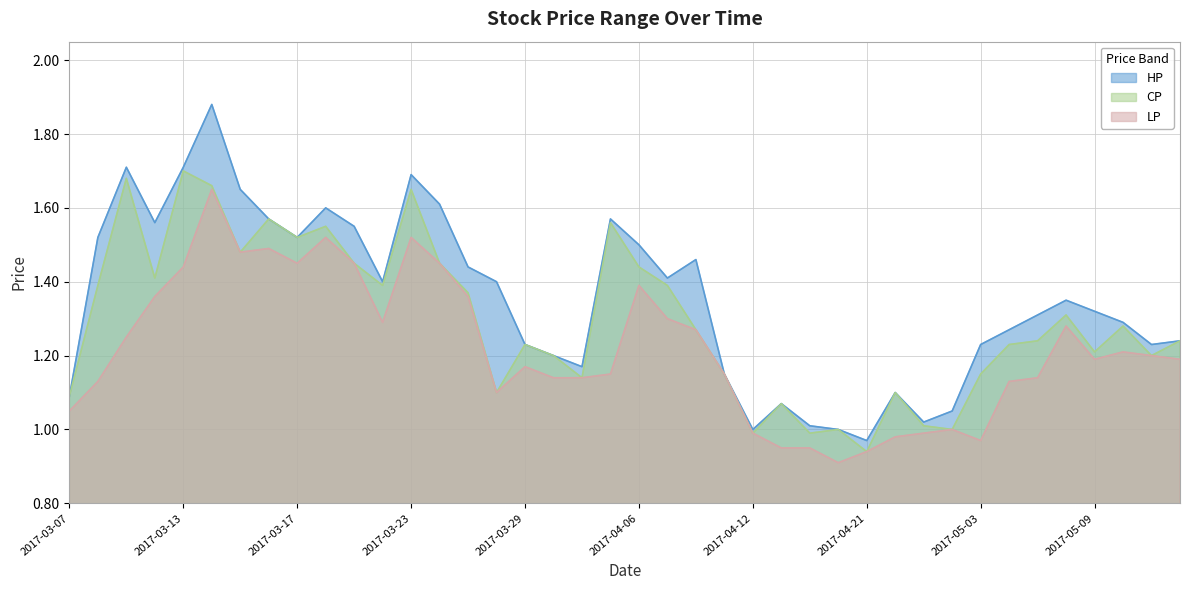

The CP series shows 1.3 at 2017-04-10. True or false?

True